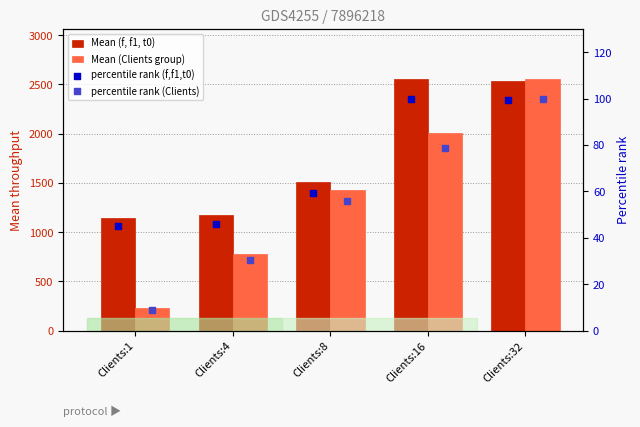

At how many categories does at least one series exceed 594?

5